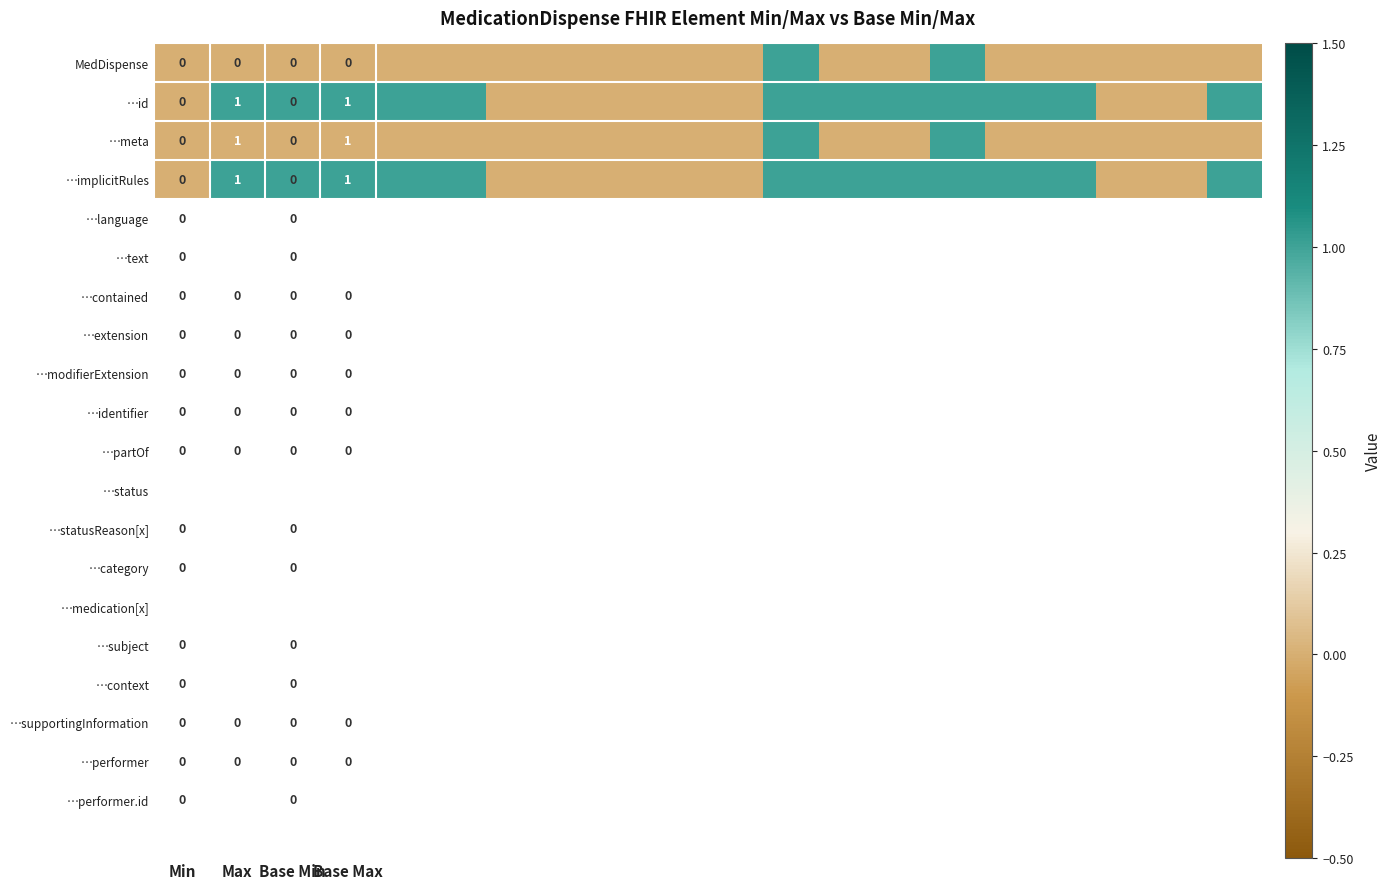

The value of …meta at Base Max is 1. True or false?

True